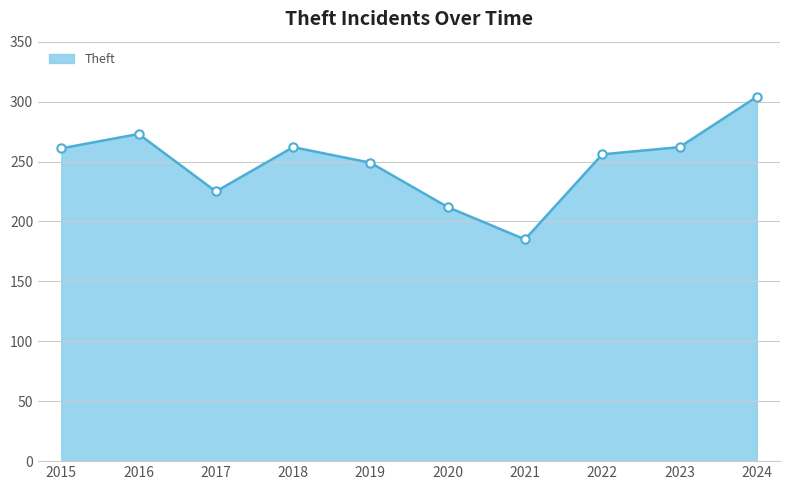

Which has a higher value, 2020 or 2018?

2018